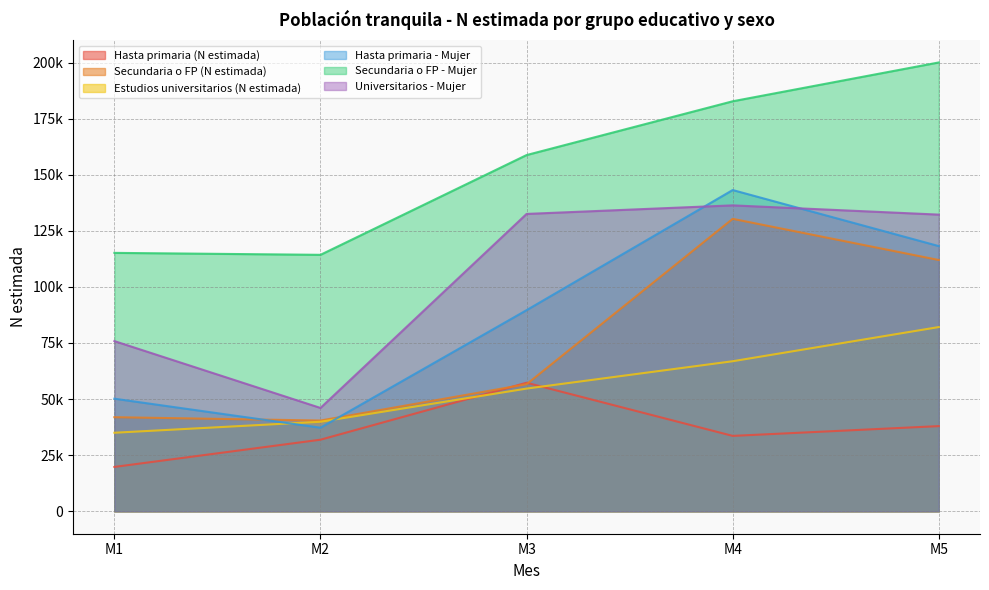

At how many categories does at least one series exceed 151451?

3